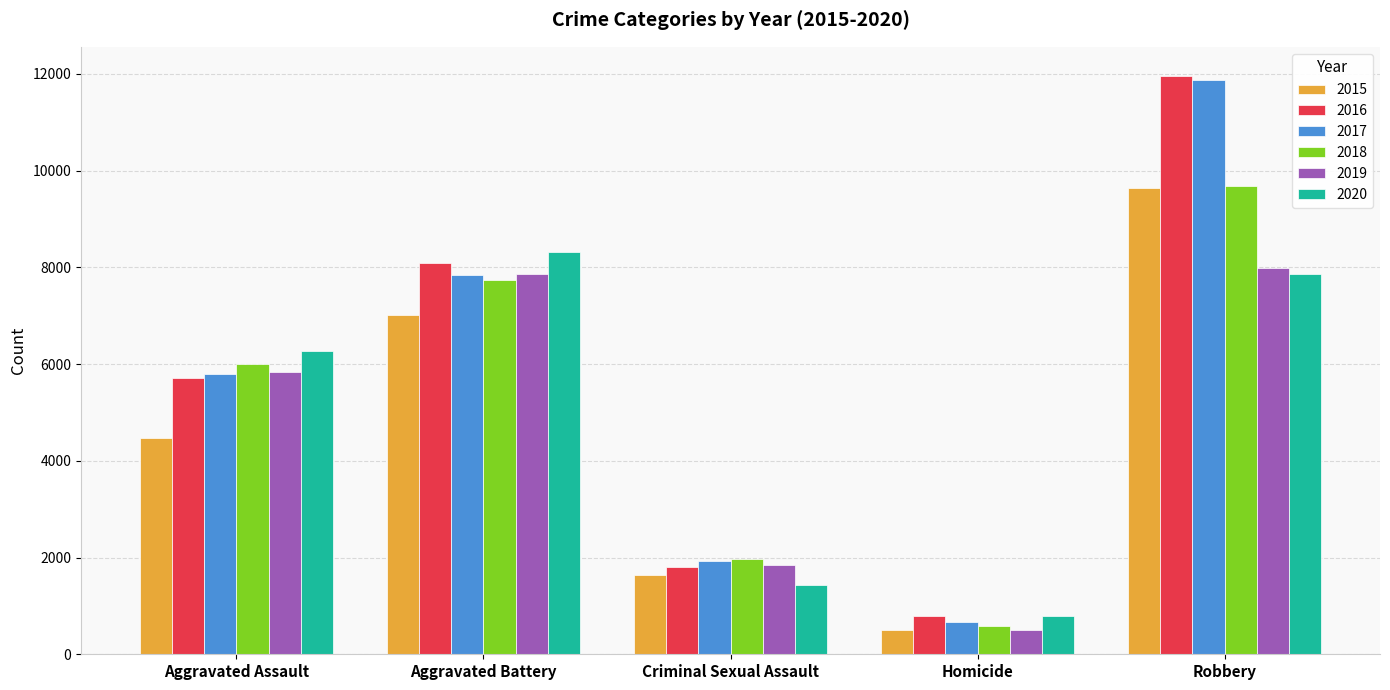

The 2017 series shows 7845 at Aggravated Battery. True or false?

True